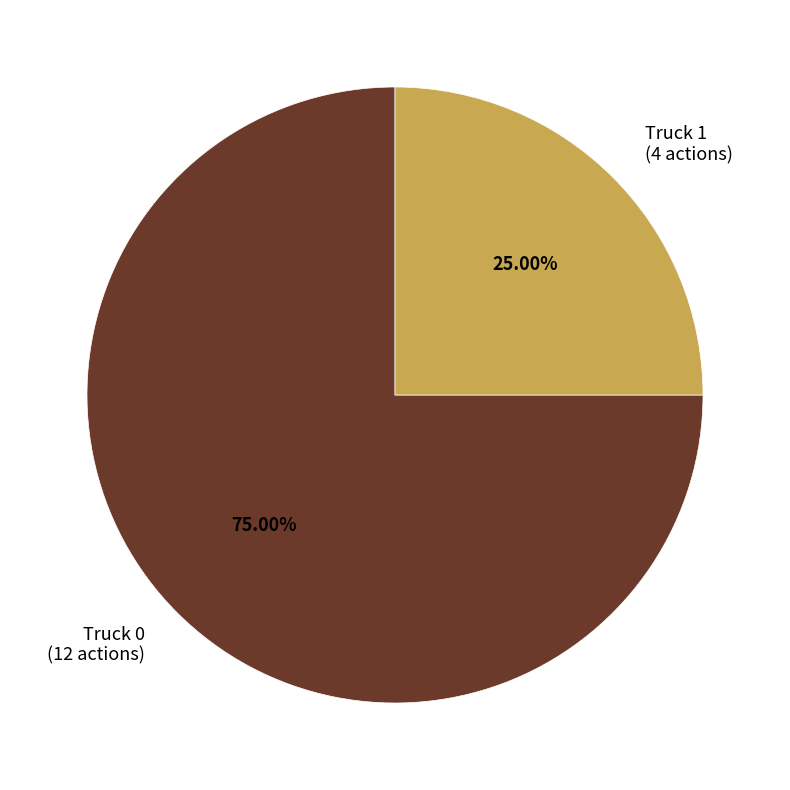

Combined, do Truck 0 and Truck 1 account for over 50%?

Yes